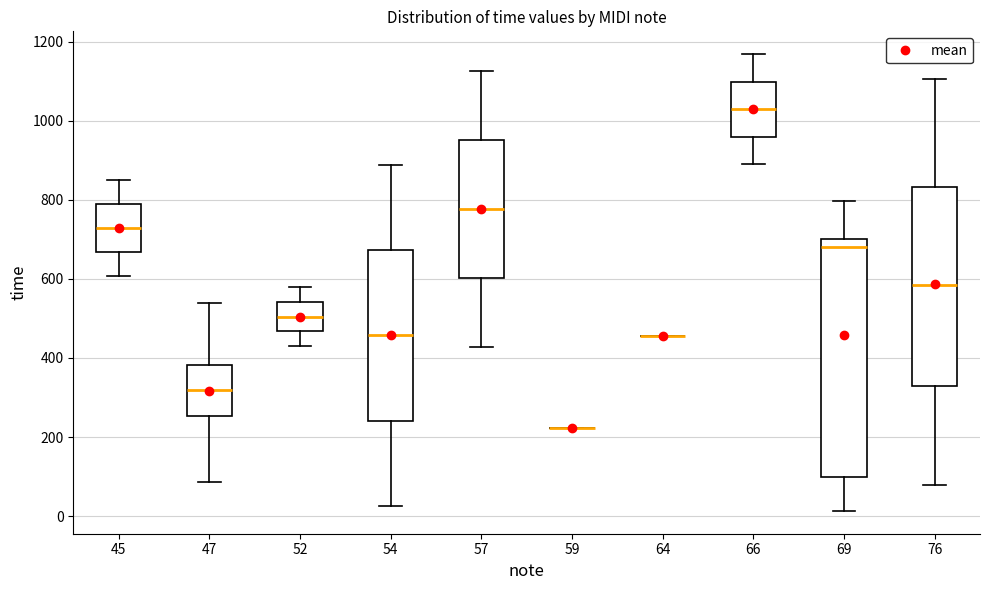

Reading left to right, read every box against the y-axis: the position of its median line, the range the box covers, and the ends of its whiskers. The values are not printed on the chart, so give them approximately, as read against the axis.

45: median 720, box 660 to 800, whiskers 600 to 860
47: median 320, box 260 to 380, whiskers 80 to 540
52: median 500, box 460 to 540, whiskers 440 to 580
54: median 460, box 240 to 680, whiskers 20 to 880
57: median 780, box 600 to 960, whiskers 420 to 1120
59: box collapsed to a line at 220, whiskers 220 to 220
64: box collapsed to a line at 460, whiskers 460 to 460
66: median 1040, box 960 to 1100, whiskers 900 to 1160
69: median 680, box 100 to 700, whiskers 20 to 800
76: median 580, box 320 to 840, whiskers 80 to 1100